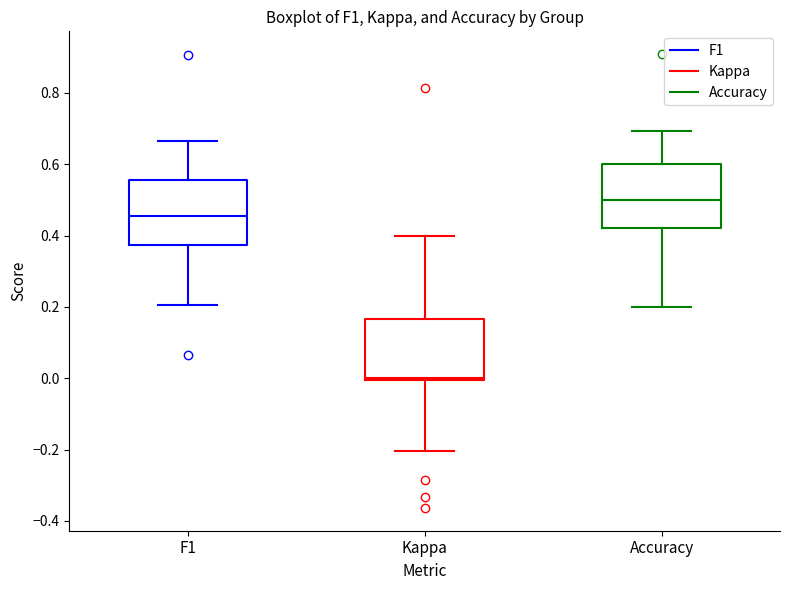

Reading left to right, transcribe this box plot: for each box, give where its median line is, the range the box spans, and where its two whiskers end, as read against the y-axis. The values are not printed on the chart, so give them approximately, as read against the axis.

F1: median 0.46, box 0.38 to 0.56, whiskers 0.20 to 0.66
Kappa: median 0.00, box 0.00 to 0.16, whiskers -0.20 to 0.40
Accuracy: median 0.50, box 0.42 to 0.60, whiskers 0.20 to 0.70